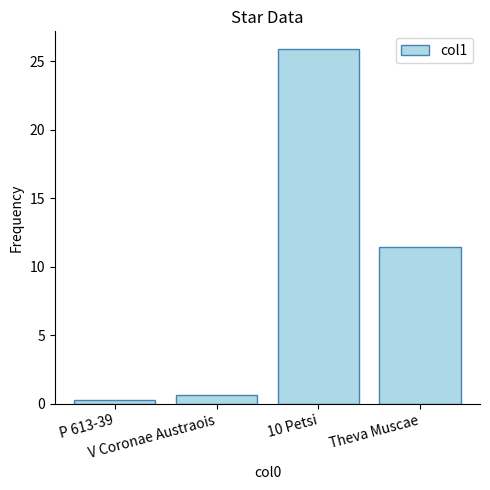

Does the chart contain stacked bars?

No